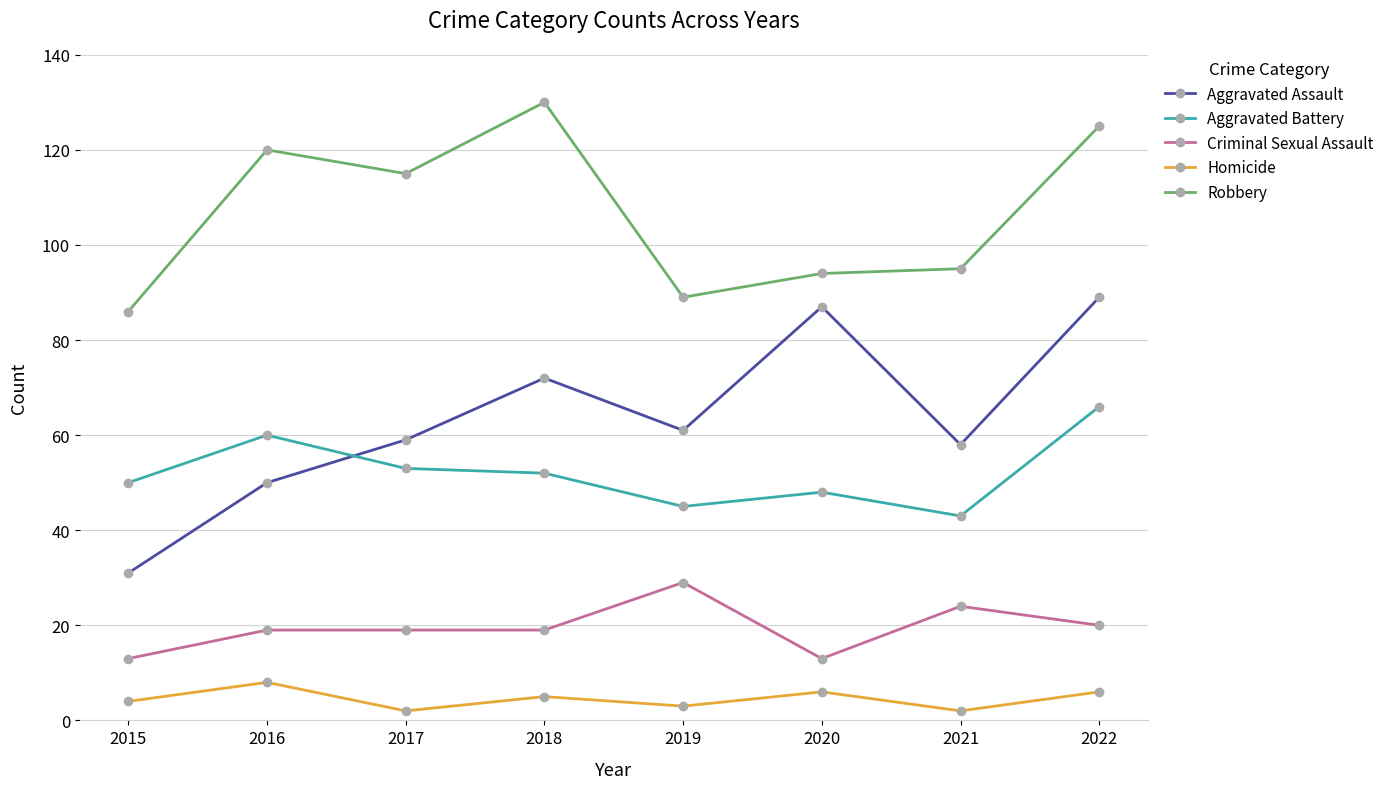

Reading left to right, transcribe all the data shown in this chart.

Aggravated Assault: 2015=31	2016=50	2017=59	2018=72	2019=61	2020=87	2021=58	2022=89
Aggravated Battery: 2015=50	2016=60	2017=53	2018=52	2019=45	2020=48	2021=43	2022=66
Criminal Sexual Assault: 2015=13	2016=19	2017=19	2018=19	2019=29	2020=13	2021=24	2022=20
Homicide: 2015=4	2016=8	2017=2	2018=5	2019=3	2020=6	2021=2	2022=6
Robbery: 2015=86	2016=120	2017=115	2018=130	2019=89	2020=94	2021=95	2022=125